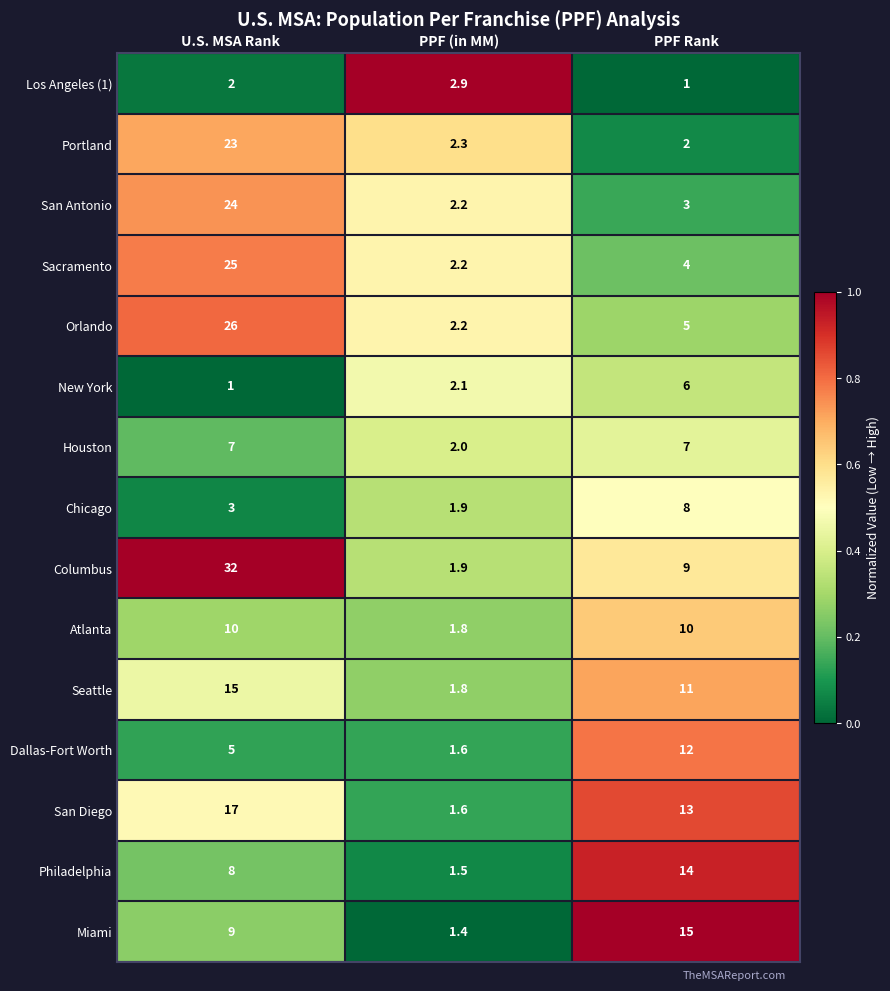

The Columbus series shows 1.3 at PPF (in MM). True or false?

False